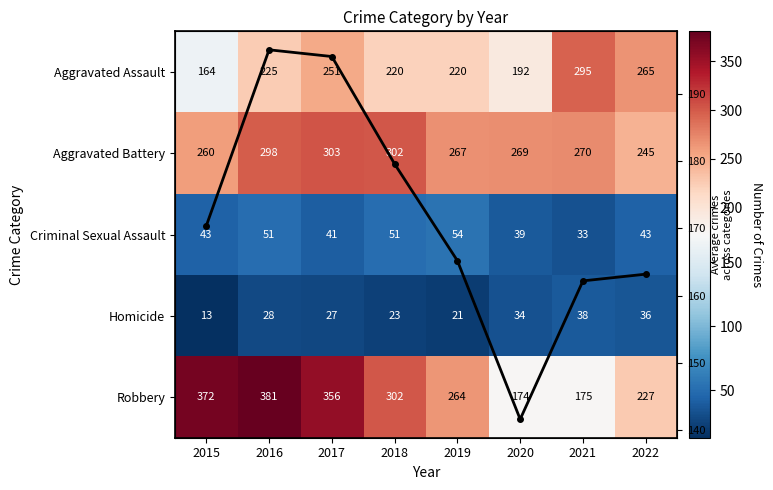

What is the highest value of the Homicide series?

38.0